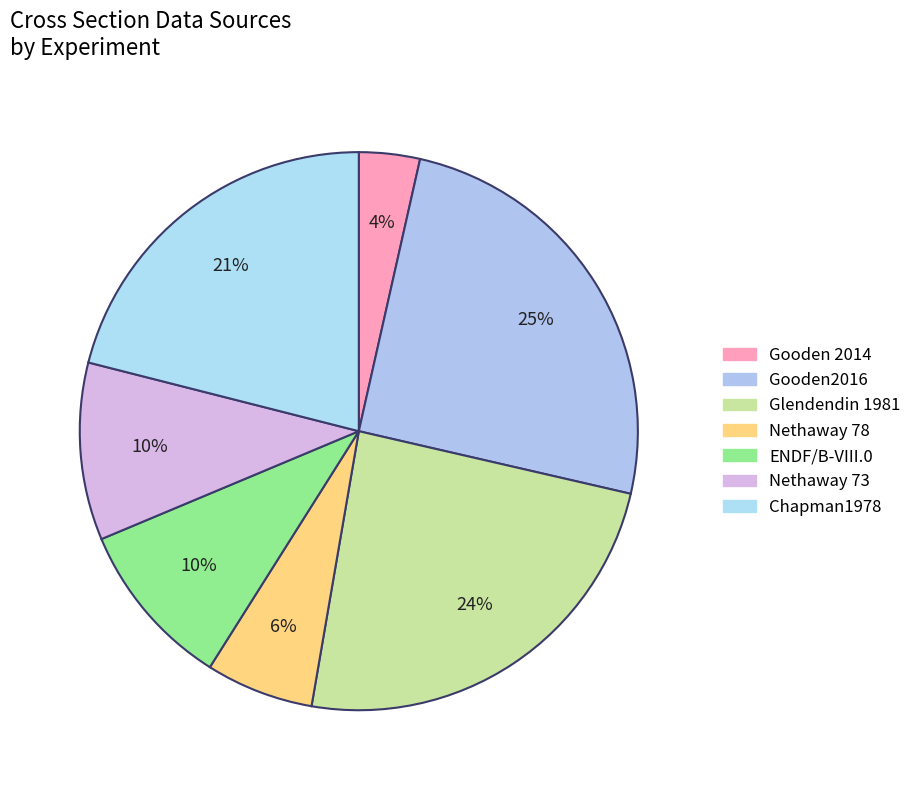

How many segments does this pie chart have?

7